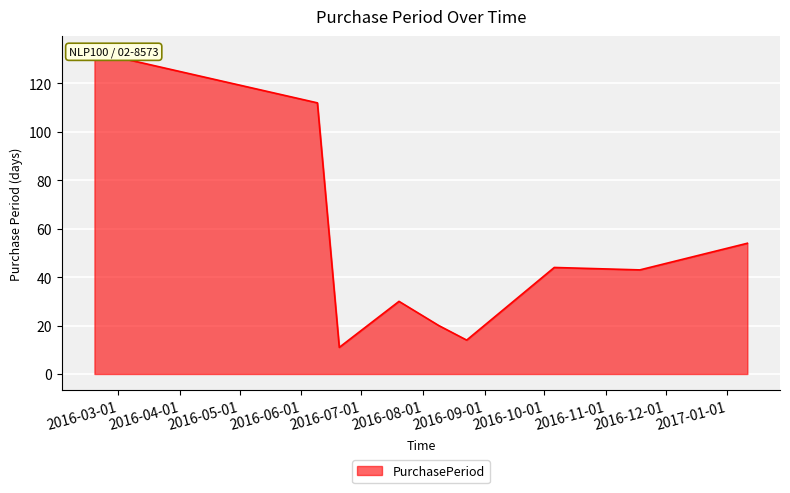

What is the minimum value shown in the chart?

11